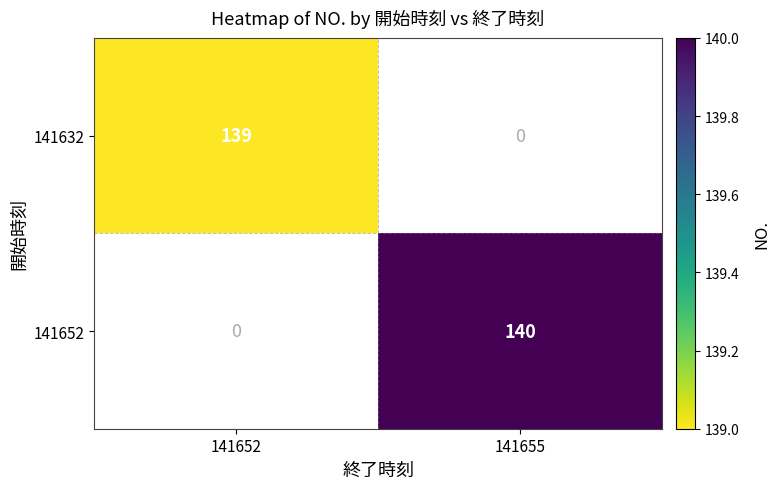

Is it true that 141632 equals 139 at 141652?

True